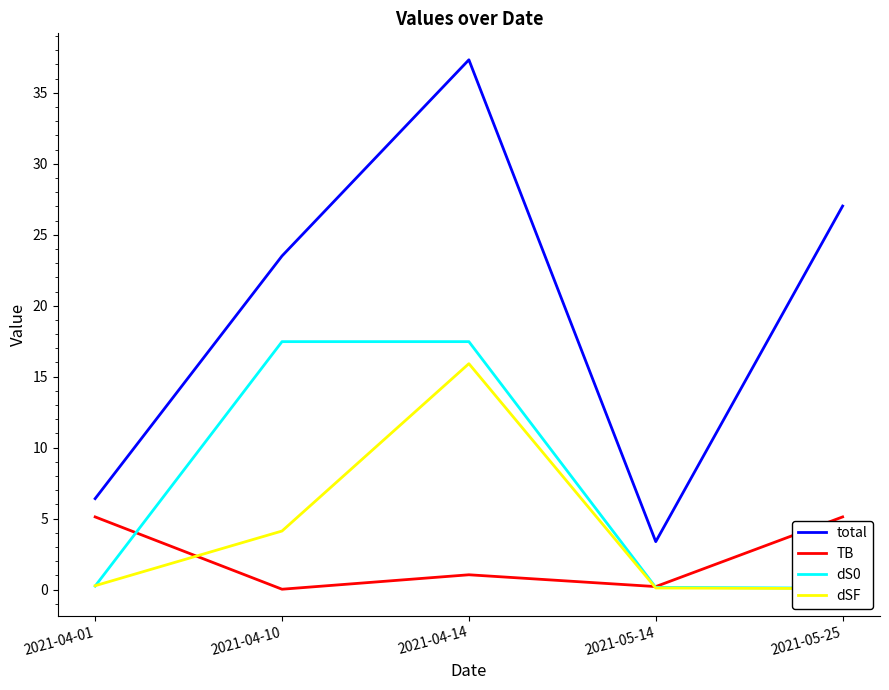

What is the label of the 1st point from the left?

2021-04-01